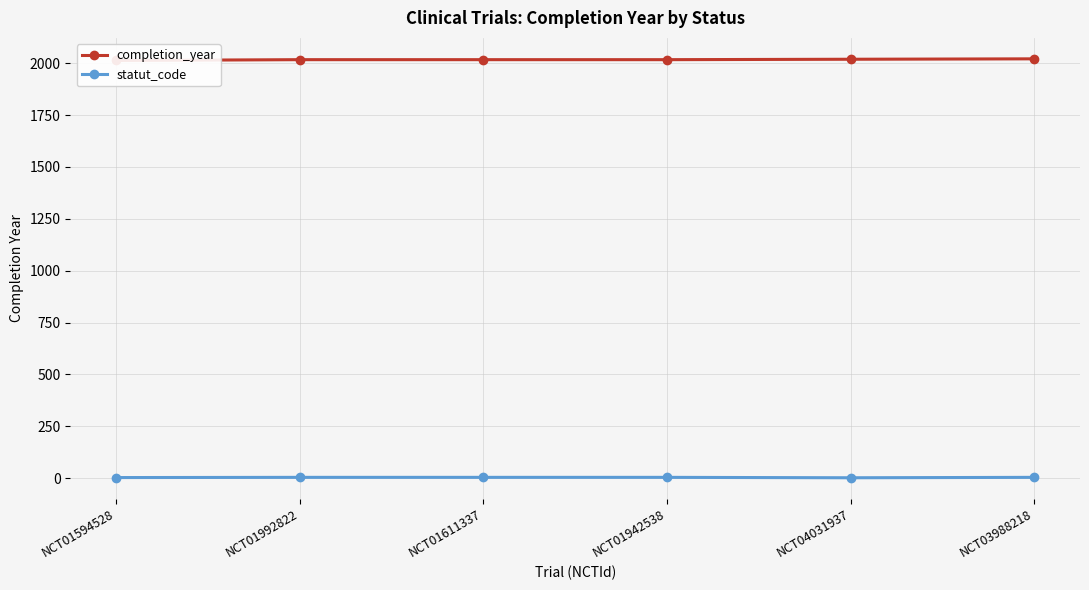

Which series has the widest spread of values?

completion_year